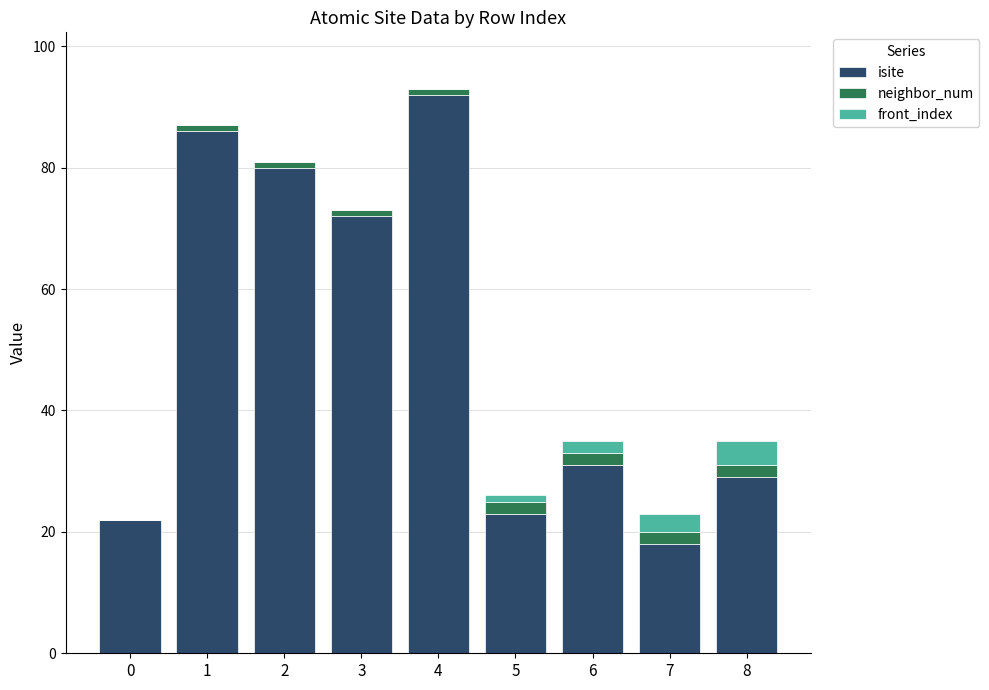

Where does the isite series first go above 31?

1